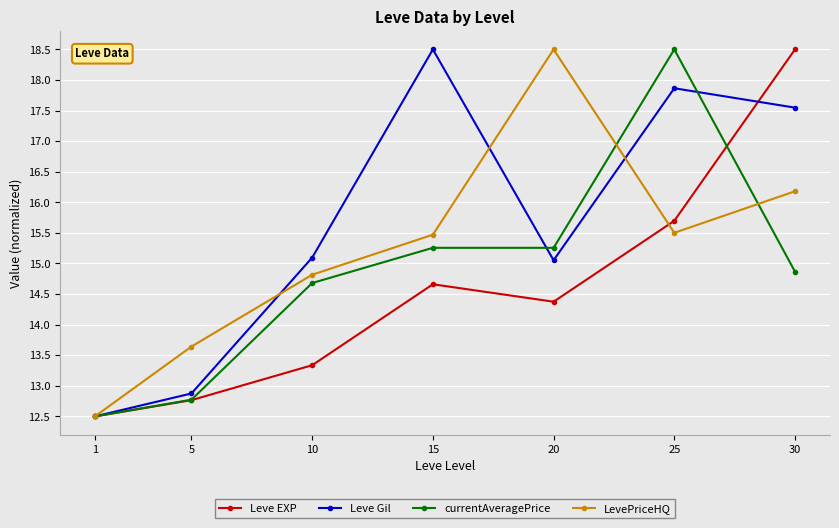

At 30, list the series in order from largest to smallest.

Leve EXP, Leve Gil, LevePriceHQ, currentAveragePrice